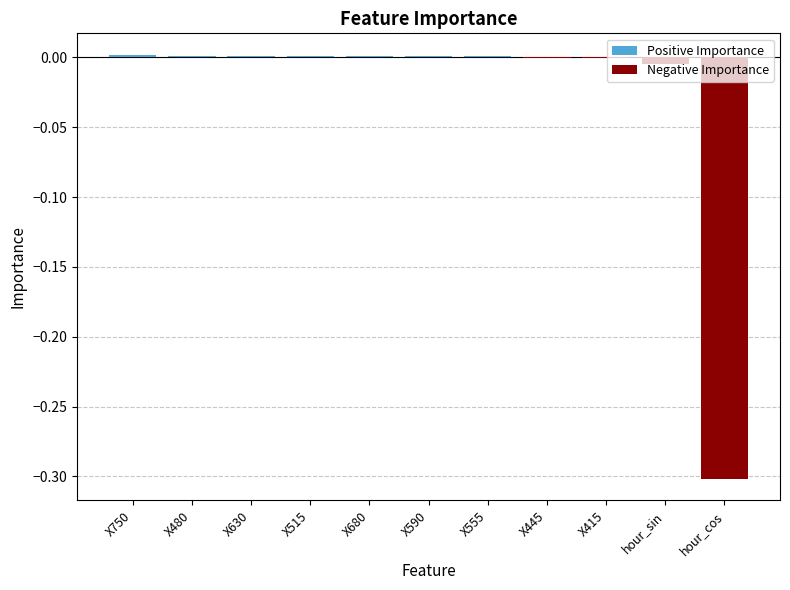

Rank the series by their average value, from highest to lowest.

Positive Importance, Negative Importance